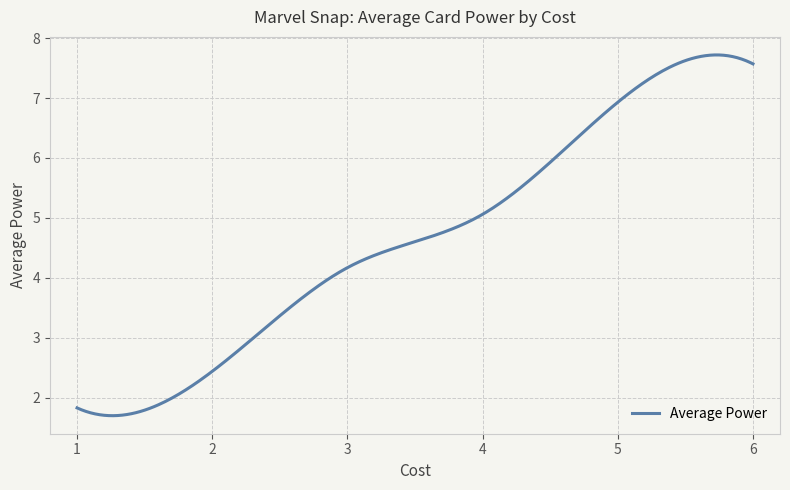

What is the difference between the maximum and minimum values?

6.0